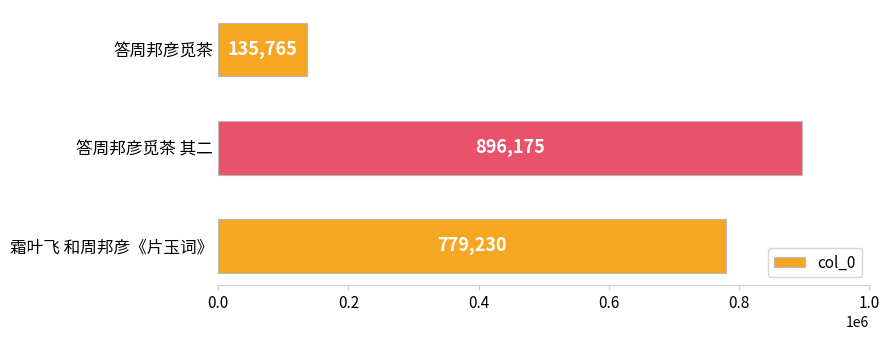

Does the chart contain any negative values?

No